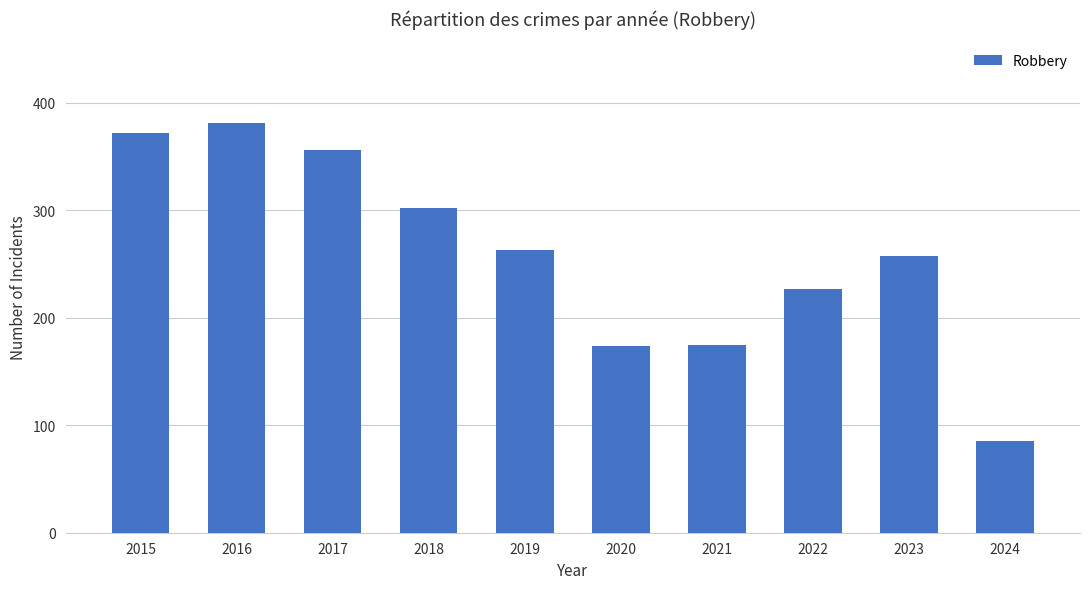

Does the chart contain any negative values?

No